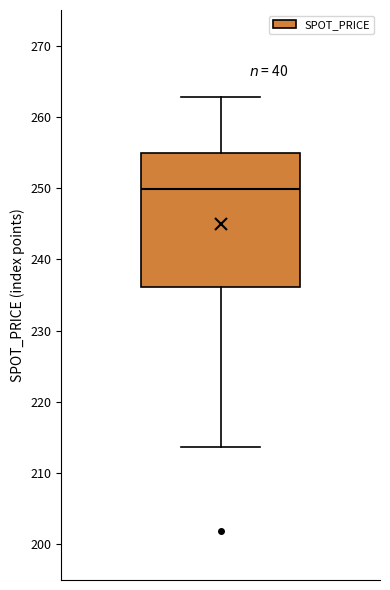

Where is the upper edge of the box on the y-axis? The values are not printed on the chart, so give them approximately, as read against the axis.

255